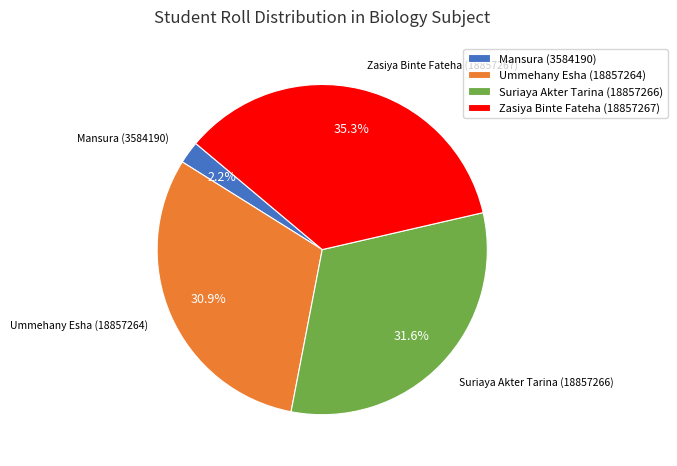

To the nearest percent, what is the combined percentage of Ummehany Esha (18857264) and Suriaya Akter Tarina (18857266)?

62%